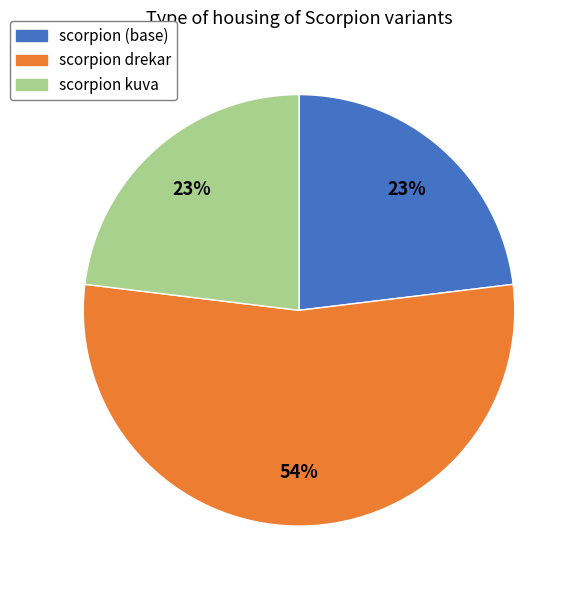

Do scorpion kuva and scorpion drekar together represent more than half of the pie?

Yes